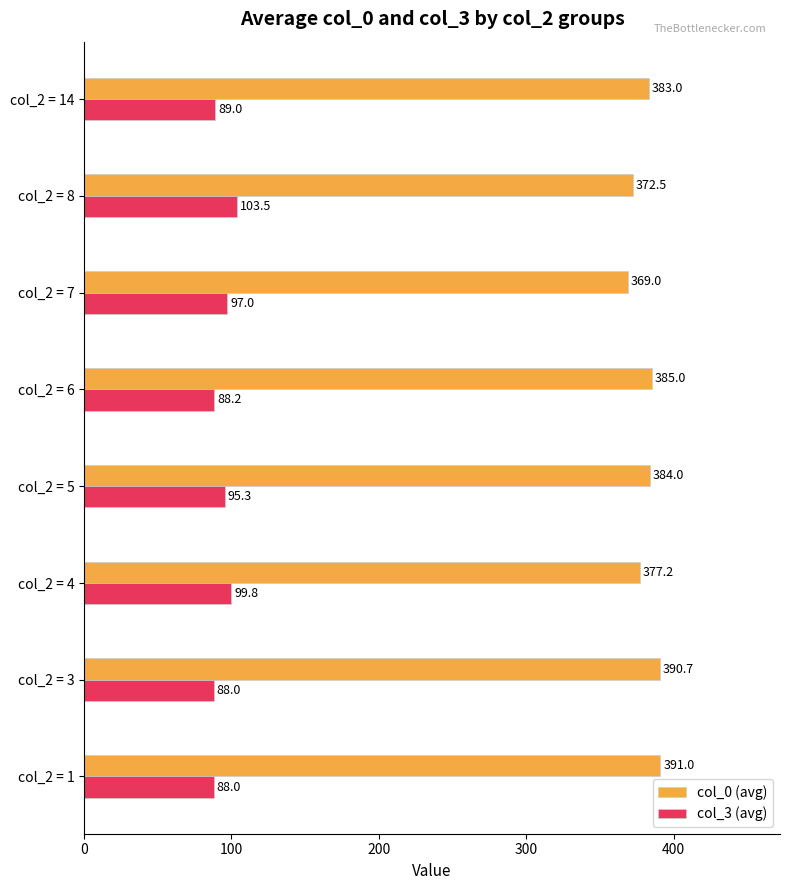

Which series has the largest range (max minus min)?

col_0 (avg)